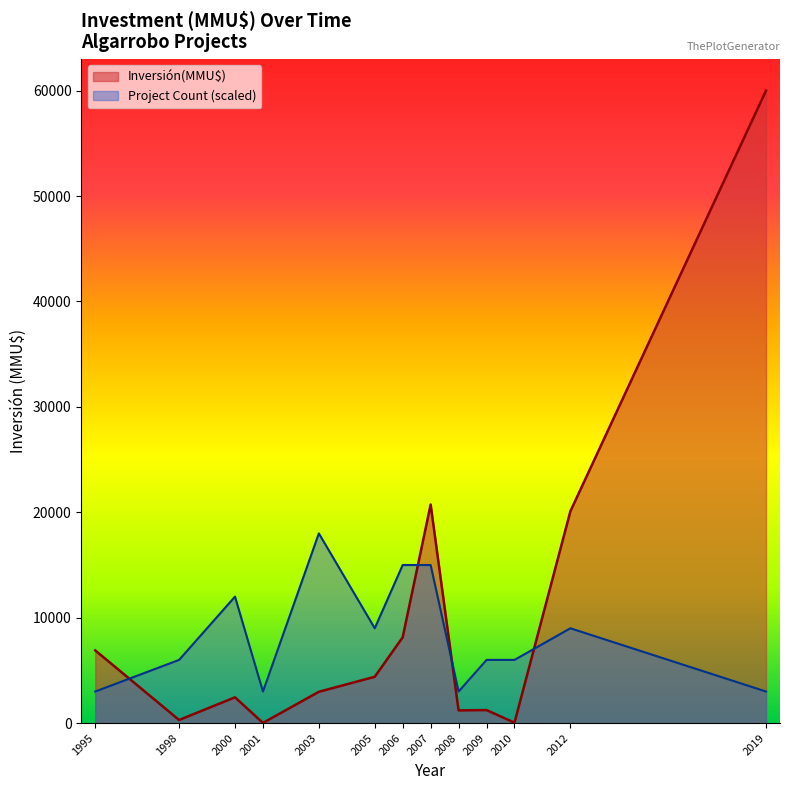

Does the chart display data point markers on the line(s)?

No